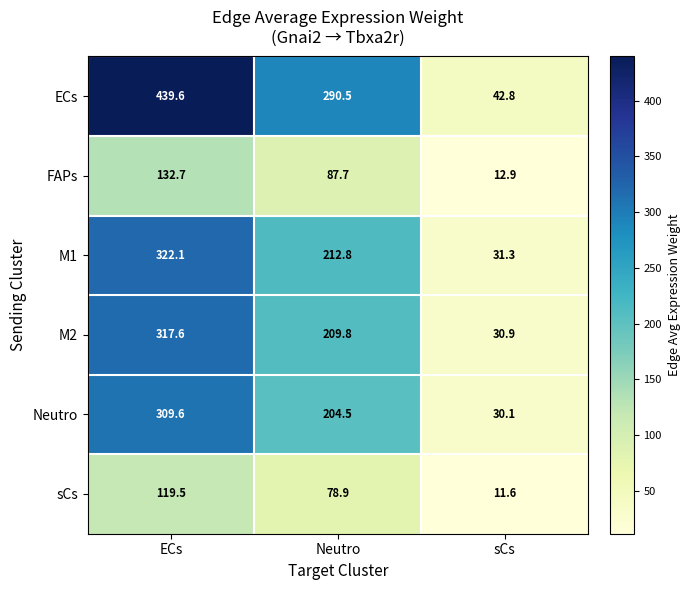

Reading left to right, extract all data points from this chart.

ECs: 439.6	290.5	42.8
FAPs: 132.7	87.7	12.9
M1: 322.1	212.8	31.3
M2: 317.6	209.8	30.9
Neutro: 309.6	204.5	30.1
sCs: 119.5	78.9	11.6